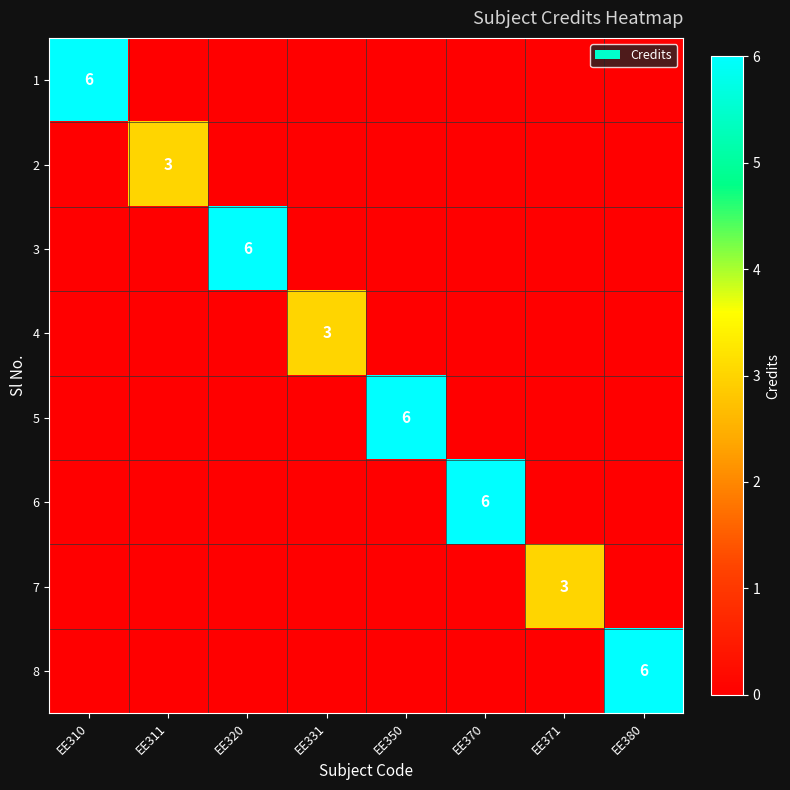

What is the maximum value for 3?

6